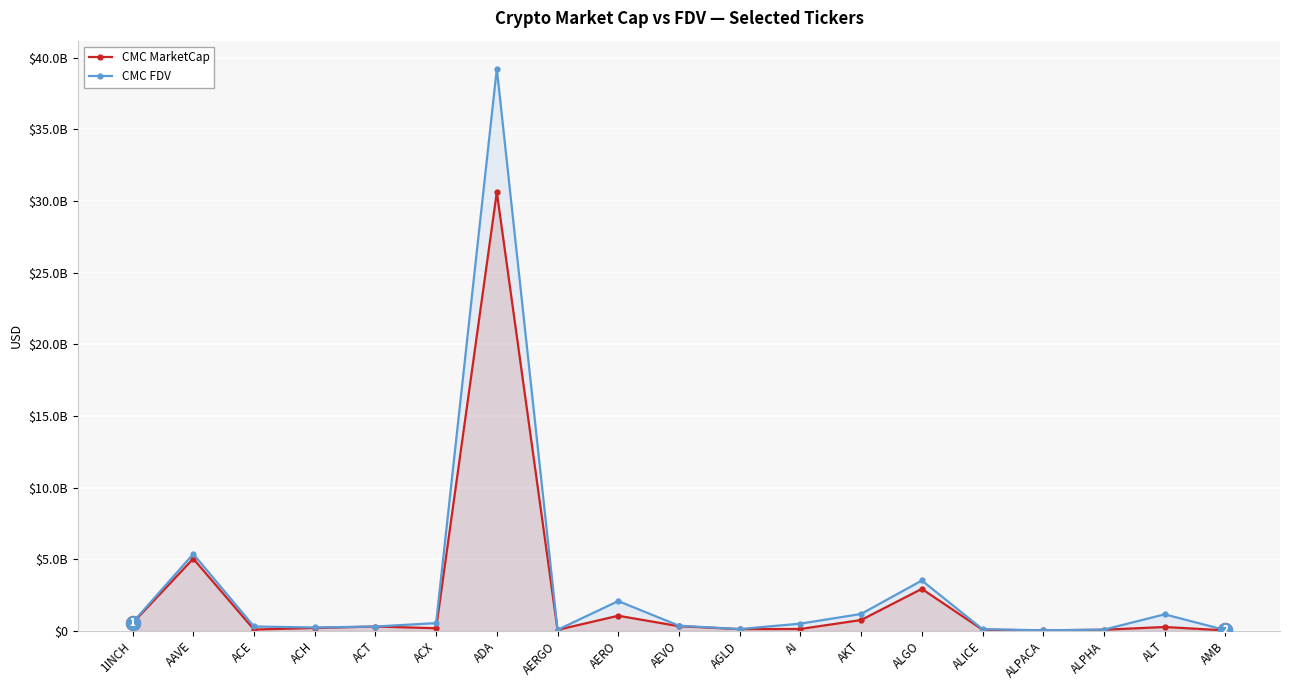

What are all the series names shown in the legend?

CMC MarketCap, CMC FDV